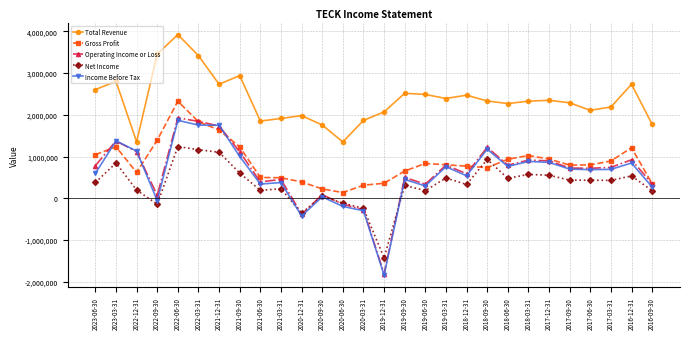

What is the difference between the highest and lowest values at 2021-12-31?

1631800